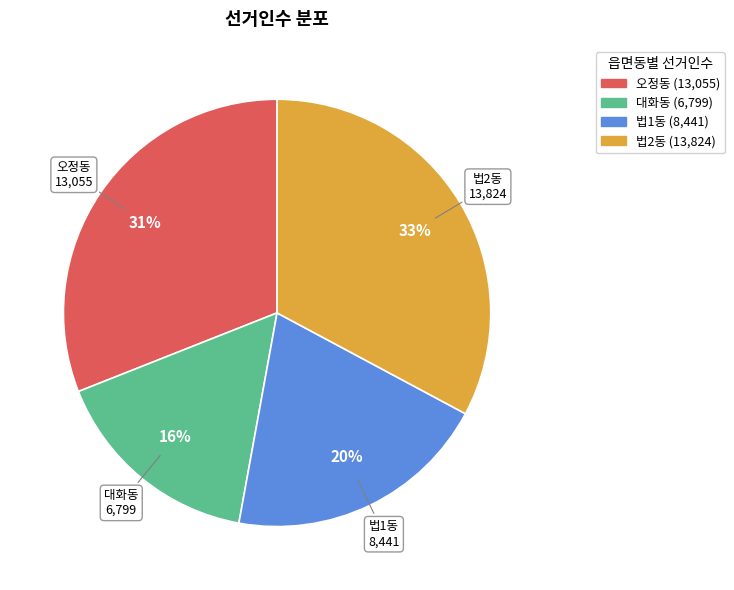

Approximately how many times larger is the value at 법2동 compared to 오정동?

1.1